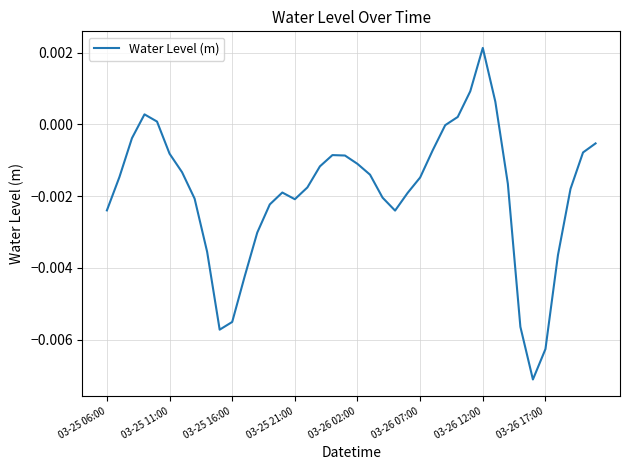

Which label corresponds to the largest value in the chart?

03-26 12:00